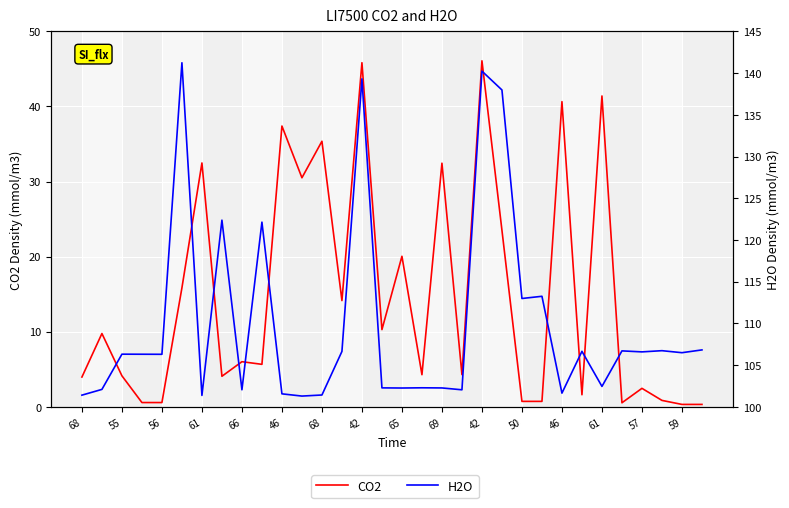

At how many categories does at least one series exceed 66?

32